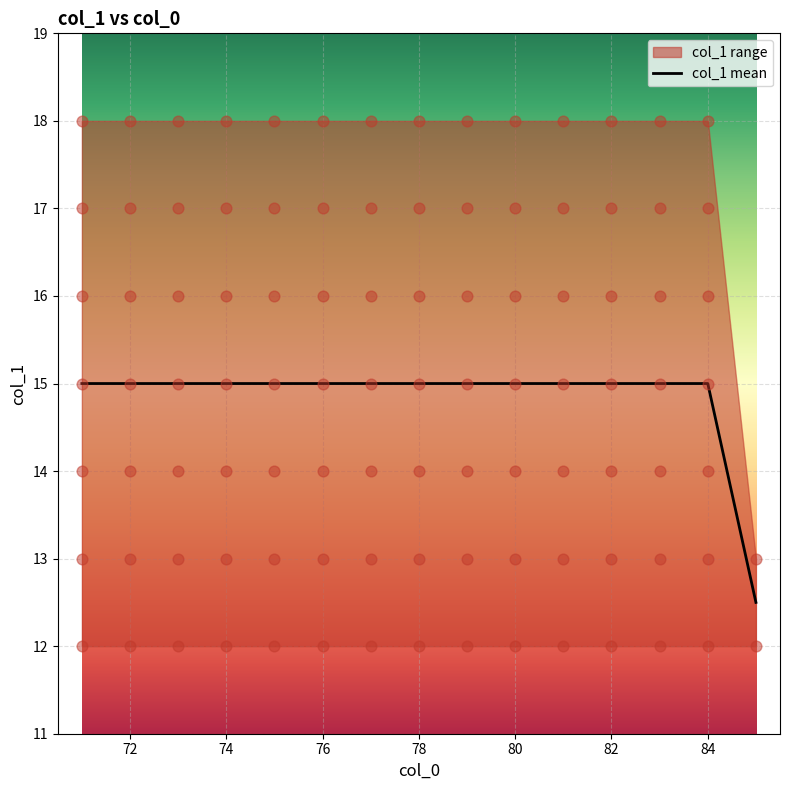

Is it true that col_1 mean equals 15.0 at 80?

True